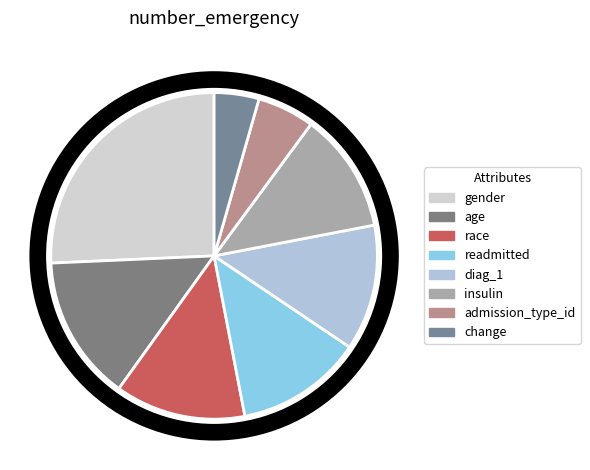

To the nearest percent, what is the difference between the insulin and change slice percentages?

7%